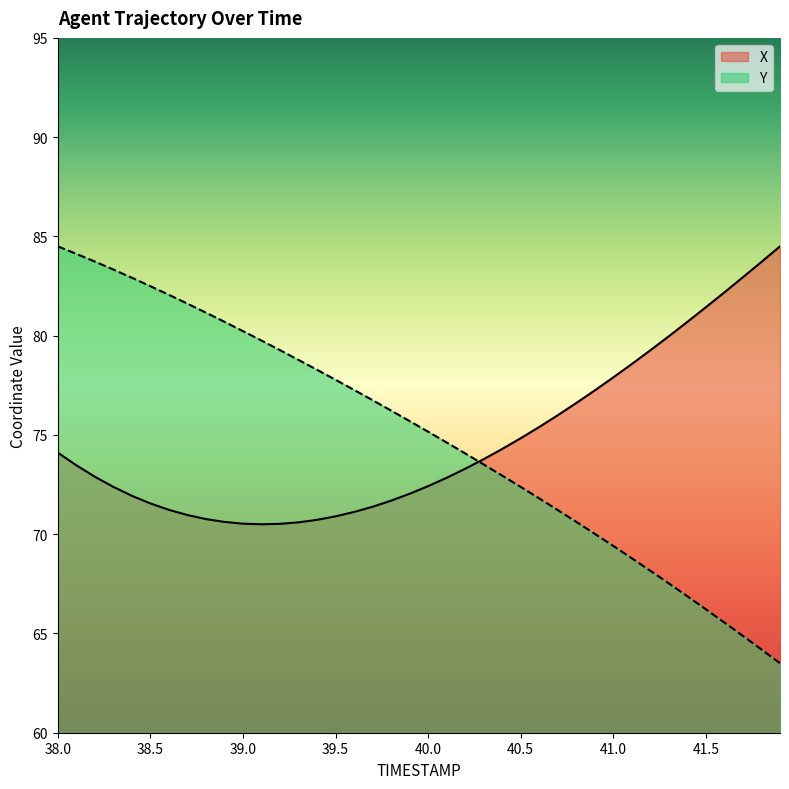

What are all the series names shown in the legend?

X, Y